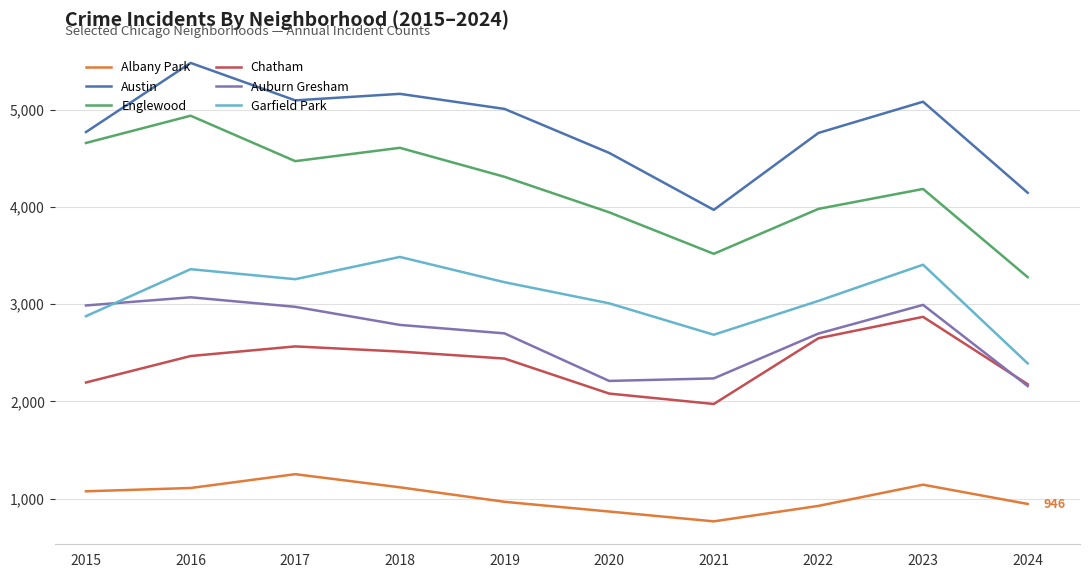

Between which two adjacent categories do Garfield Park and Auburn Gresham first intersect?

2015 and 2016